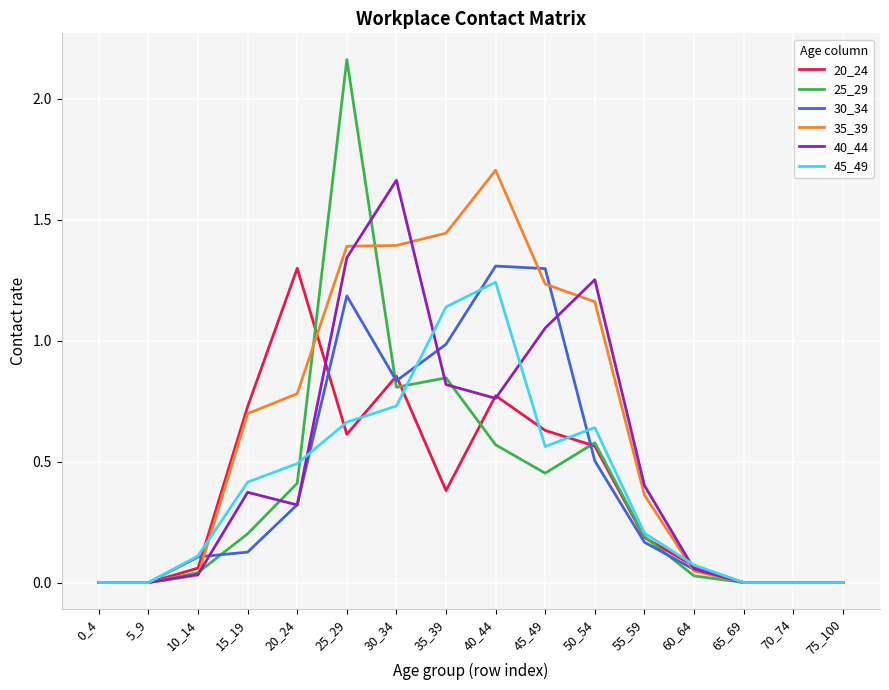

At which label does 35_39 reach its peak?

40_44